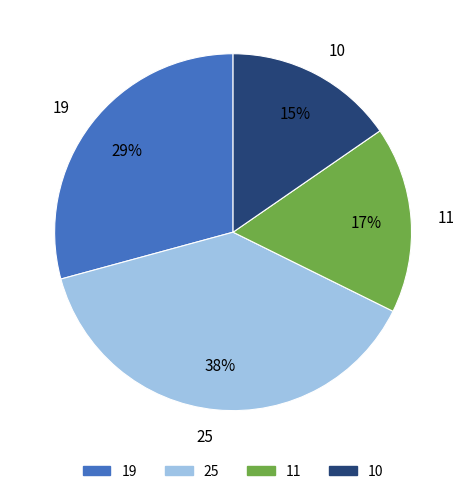

Is 10 the majority of the pie?

No